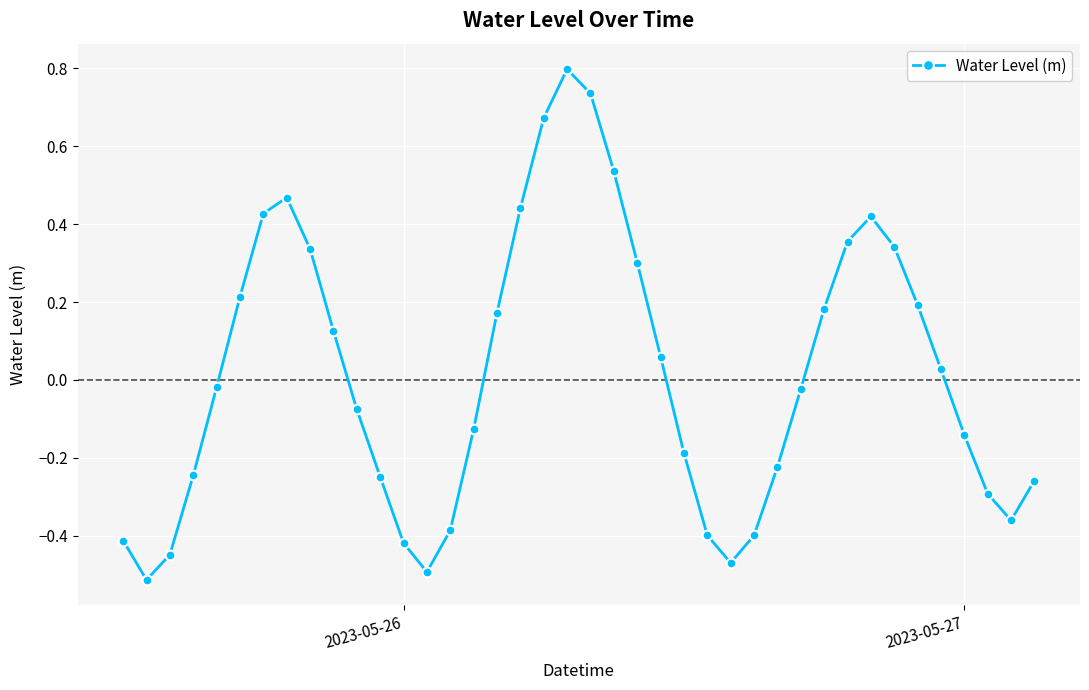

How many interior local valleys (lower than both neighbors) does the data have?

4